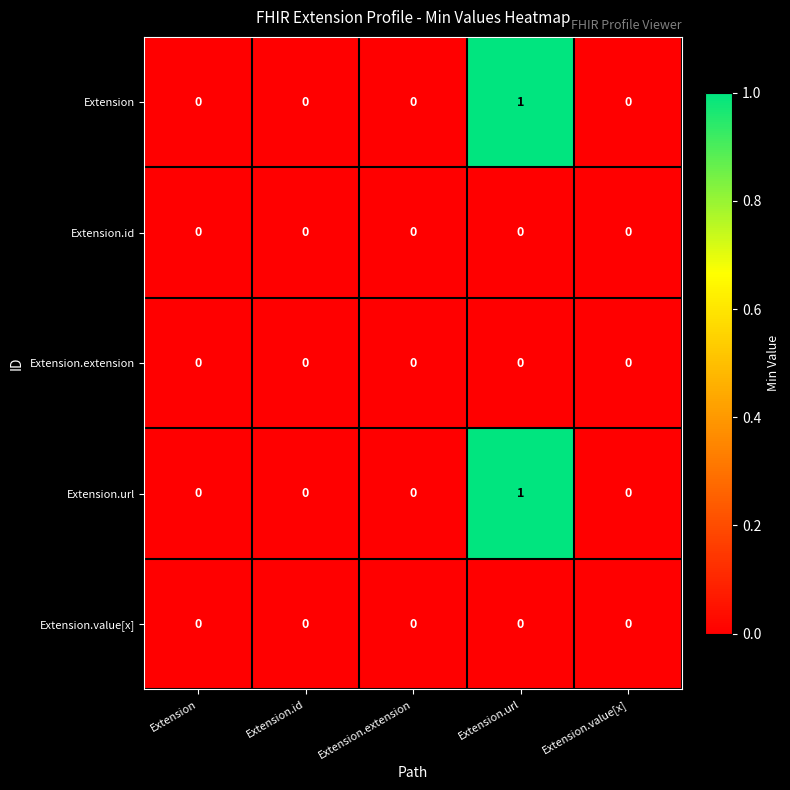

The value of Extension at Extension is 0. True or false?

True